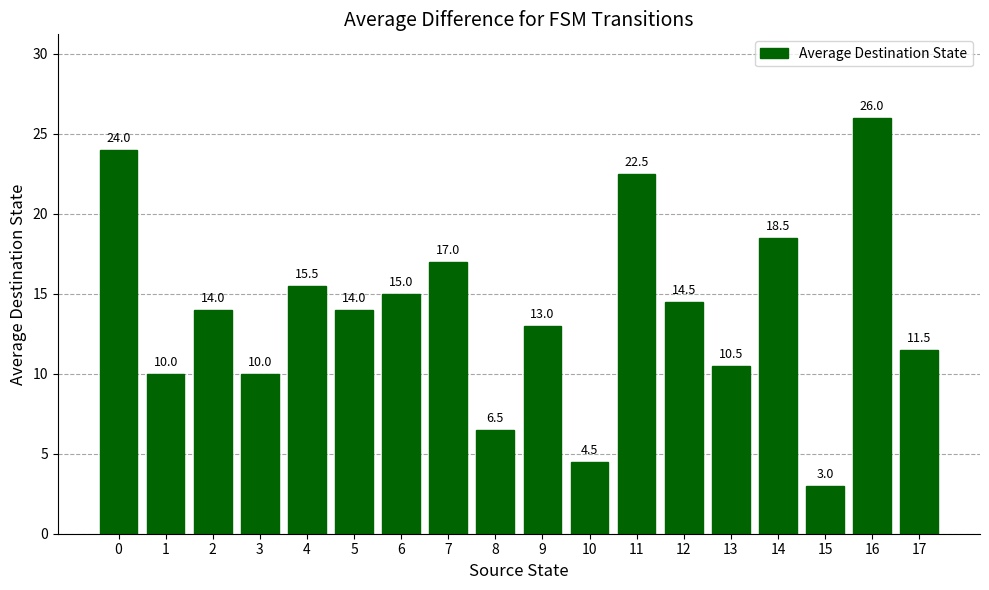

Which label corresponds to the smallest value in the chart?

15